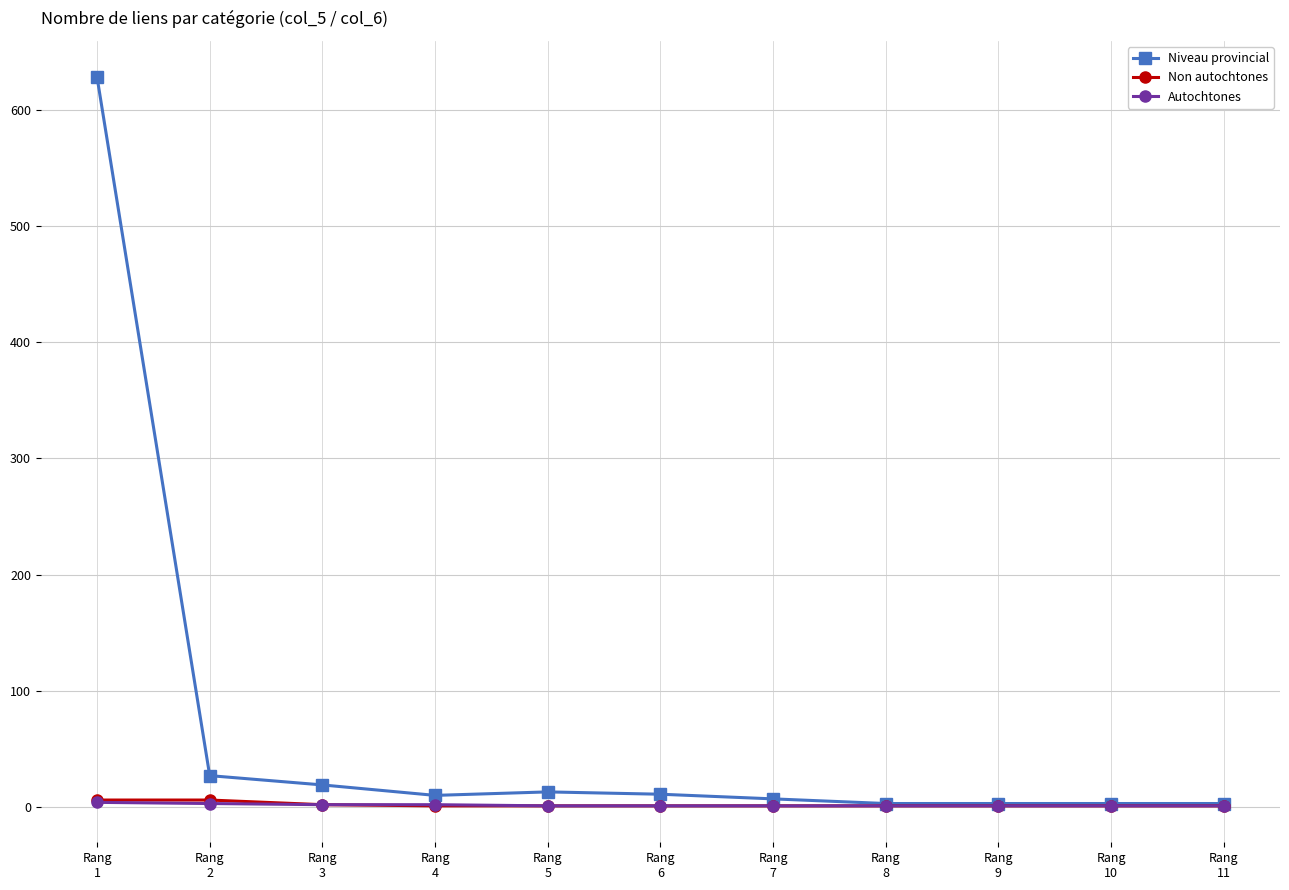

What is the difference between the Niveau provincial values at Rang
10 and Rang
4?

7